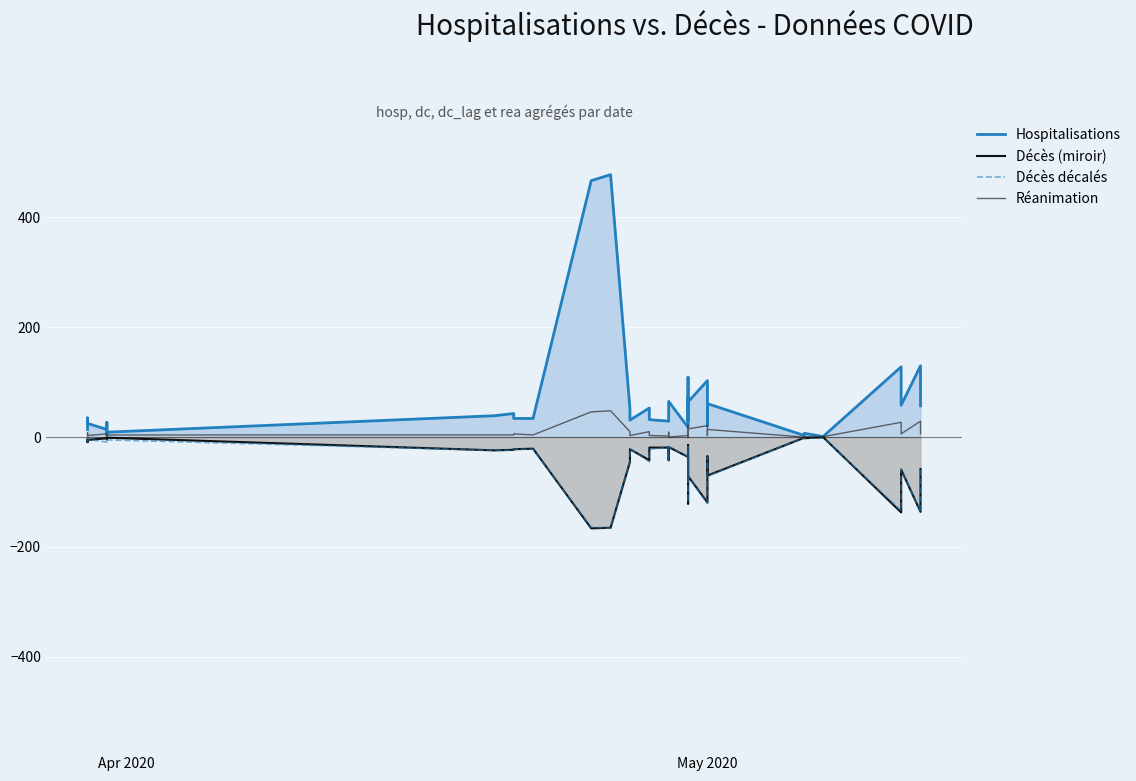

Reading right to left, list all the values displayed in this chart.

Hospitalisations: 57	130	58	128	2	1	7	3	61	40	21	103	64	46	72	29	109	36	18	65	46	29	32	53	31	52	478	467	34	34	43	39	9	4	27	14	25	35	20	14
Décès (miroir): -58	-136	-59	-137	-1	0	-2	-1	-70	-51	-35	-119	-71	-37	-17	-14	-121	-52	-36	-18	-42	-19	-19	-42	-22	-45	-165	-166	-21	-22	-23	-24	-1	-1	-4	-2	-5	-9	-5	-4
Décès décalés: -59	-137	-58	-134	-2	-1	-2	-1	-71	-52	-36	-121	-71	-42	-18	-19	-118	-50	-35	-17	-42	-19	-22	-45	-21	-43	-166	-164	-22	-22	-24	-24	-5	-4	-5	-9	-4	-7	-4	-3
Réanimation: 6	29	6	27	1	0	1	0	14	3	3	21	15	9	0	2	22	3	3	0	9	2	3	10	3	10	48	46	4	6	4	4	4	1	3	6	3	8	5	2